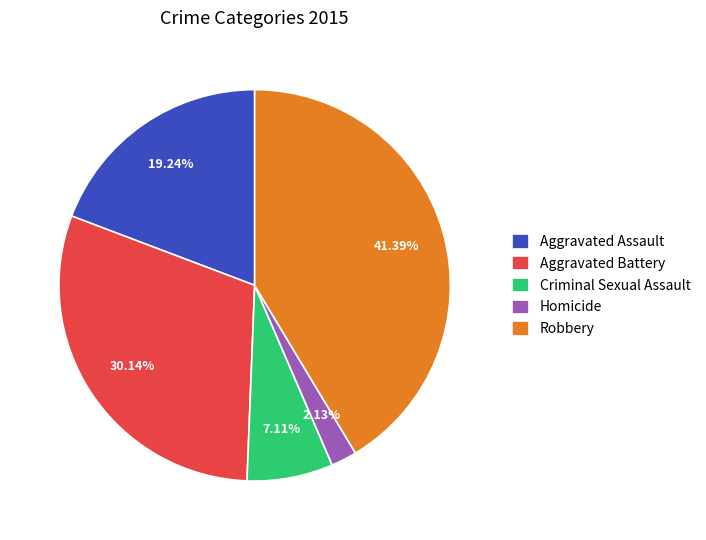

How many slices are in this pie chart?

5